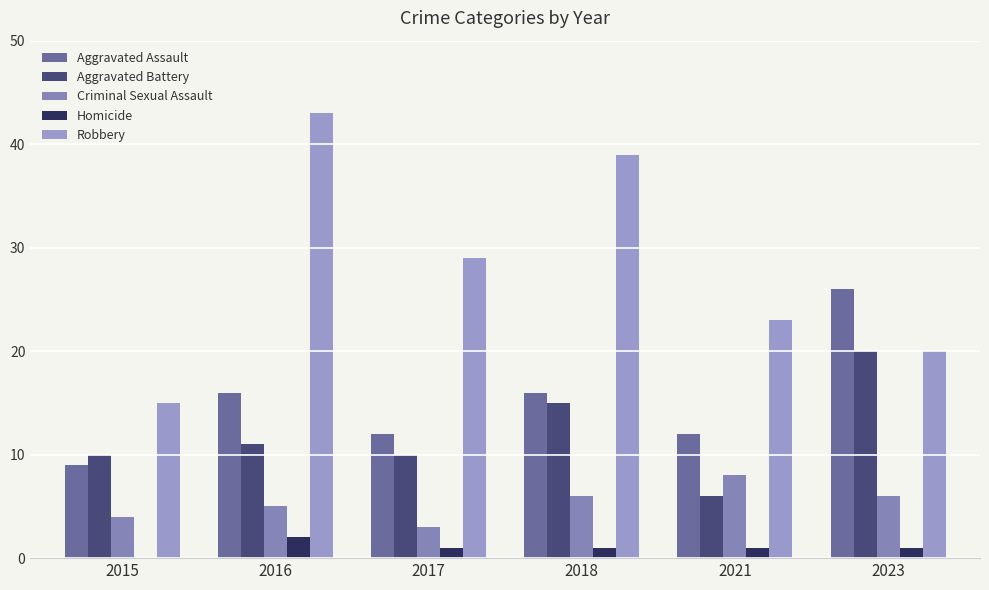

Which category has the highest value across all series?

2016